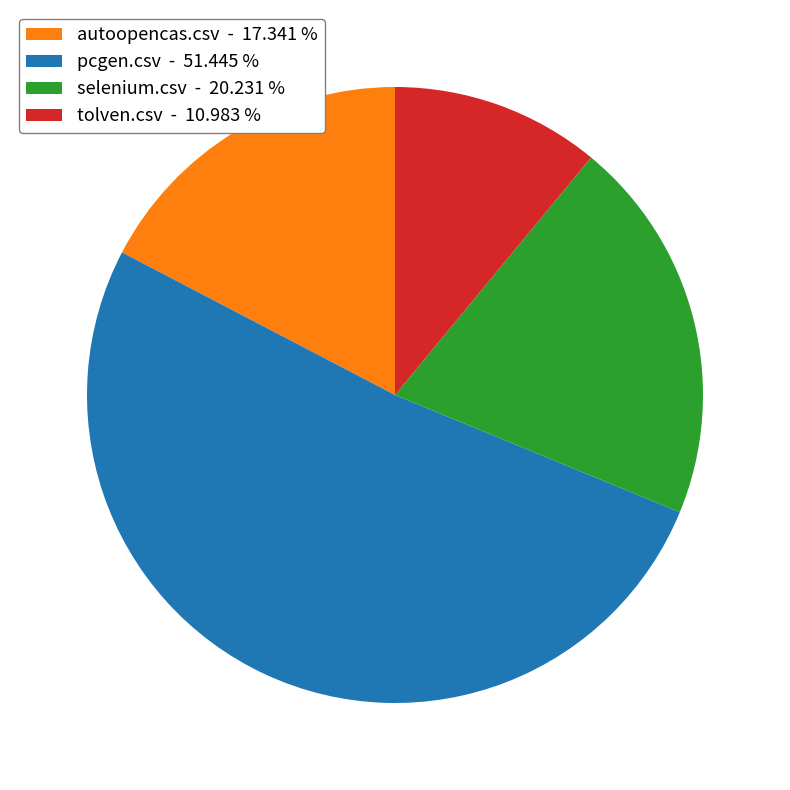

Is pcgen.csv - 51.445 % the majority of the pie?

Yes